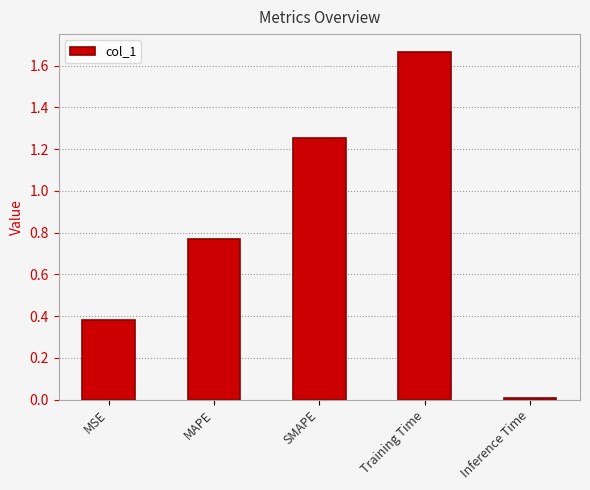

Where is the data nearest to the value 0?

Inference Time